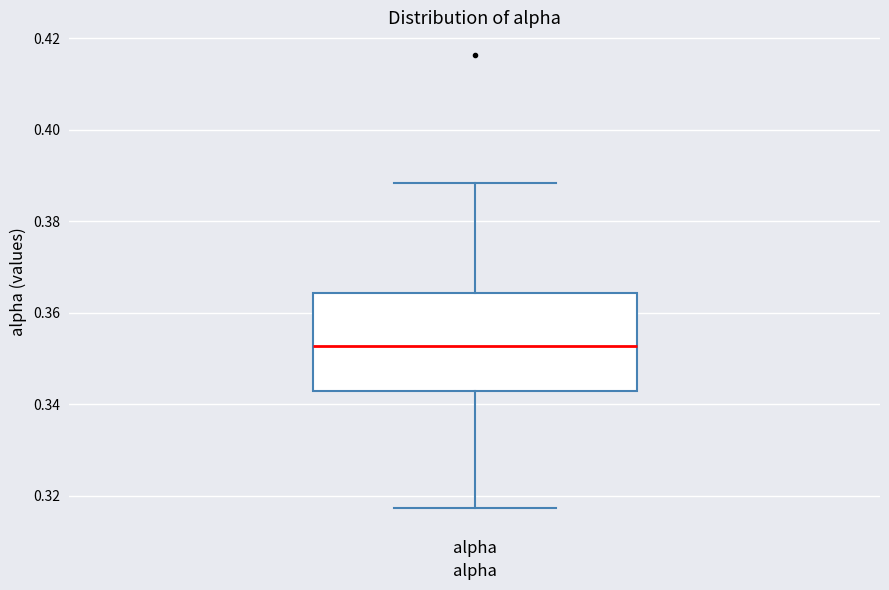

Where is the lower edge of the box for alpha on the y-axis? The values are not printed on the chart, so give them approximately, as read against the axis.

0.342